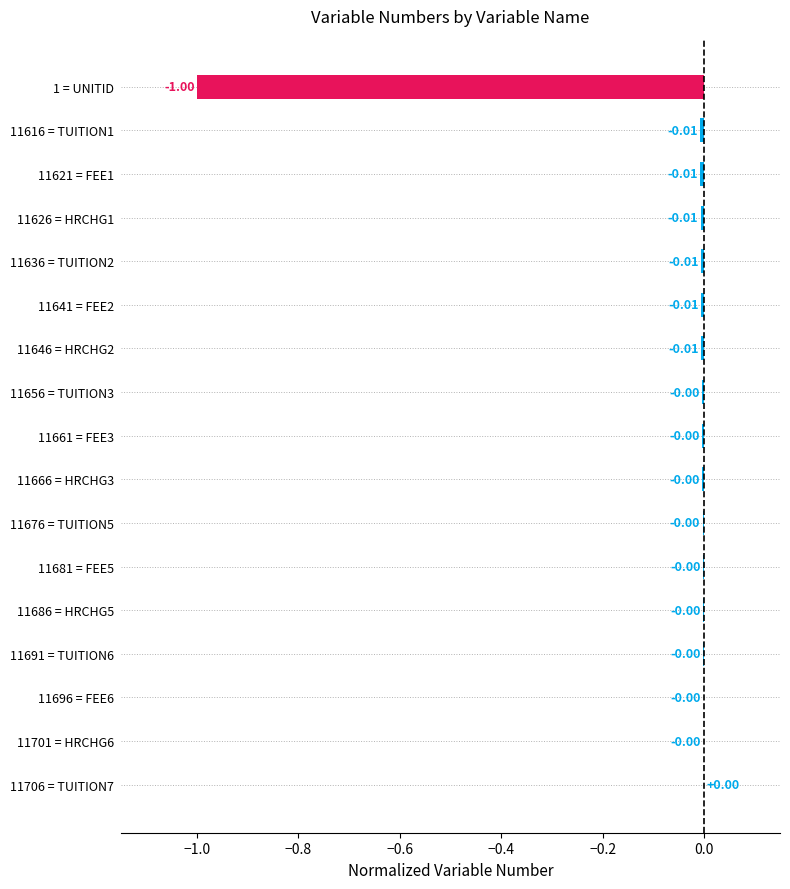

Between 11626 = HRCHG1 and 11686 = HRCHG5, which is larger?

11686 = HRCHG5